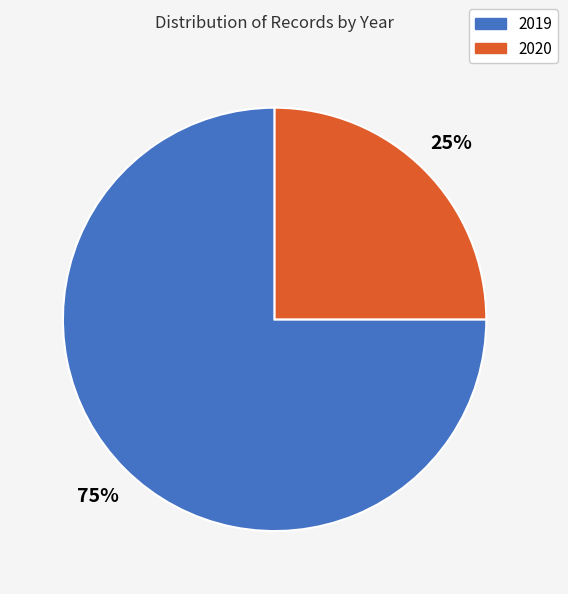

What is the largest slice in the pie chart?

2019